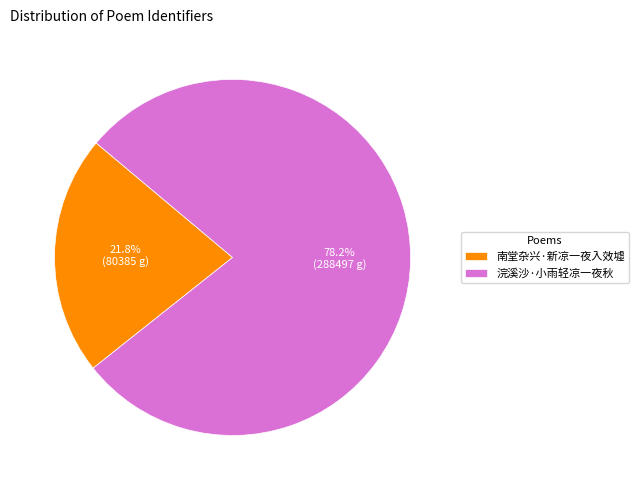

To the nearest percent, what portion does 南堂杂兴·新凉一夜入效墟 represent?

22%